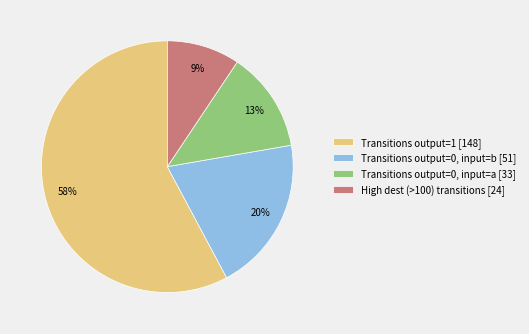

True or false: Transitions output=0, input=a [33] accounts for 2% of the total.

False